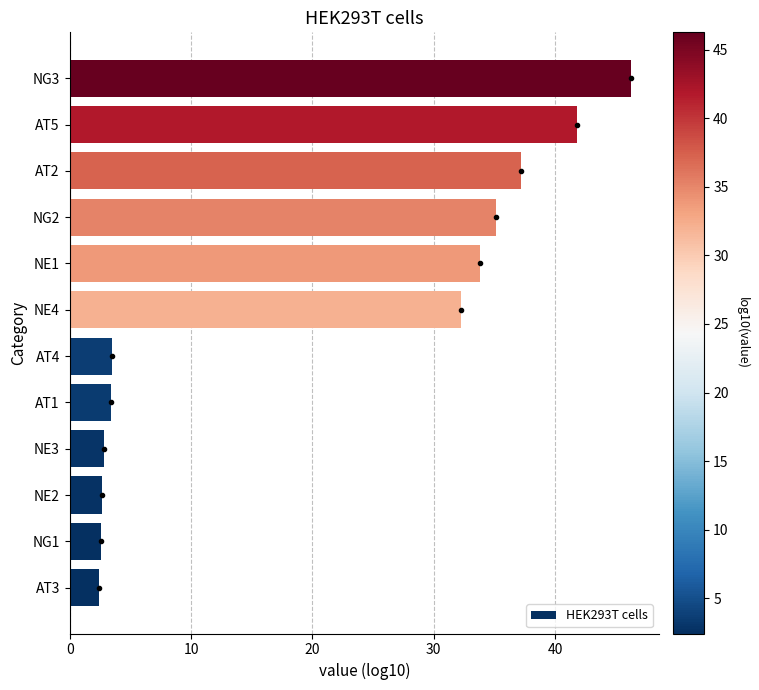

What is the difference between the second highest and second lowest values?

39.3